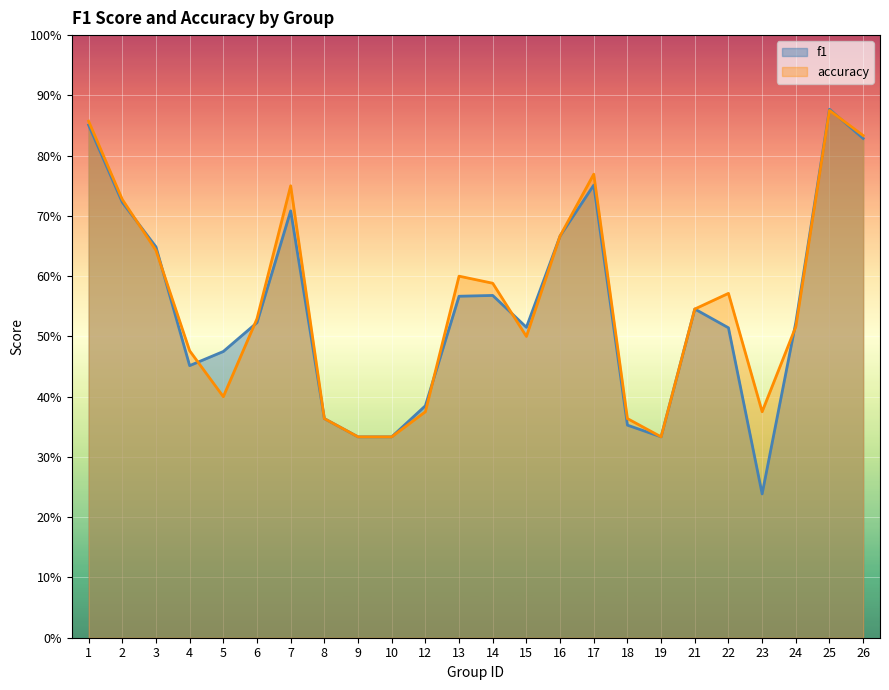

Reading left to right, what are all the values shown in this chart?

f1: 0.9	0.7	0.6	0.5	0.5	0.5	0.7	0.4	0.3	0.3	0.4	0.6	0.6	0.5	0.7	0.8	0.4	0.3	0.5	0.5	0.2	0.5	0.9	0.8
accuracy: 0.9	0.7	0.6	0.5	0.4	0.5	0.8	0.4	0.3	0.3	0.4	0.6	0.6	0.5	0.7	0.8	0.4	0.3	0.5	0.6	0.4	0.5	0.9	0.8